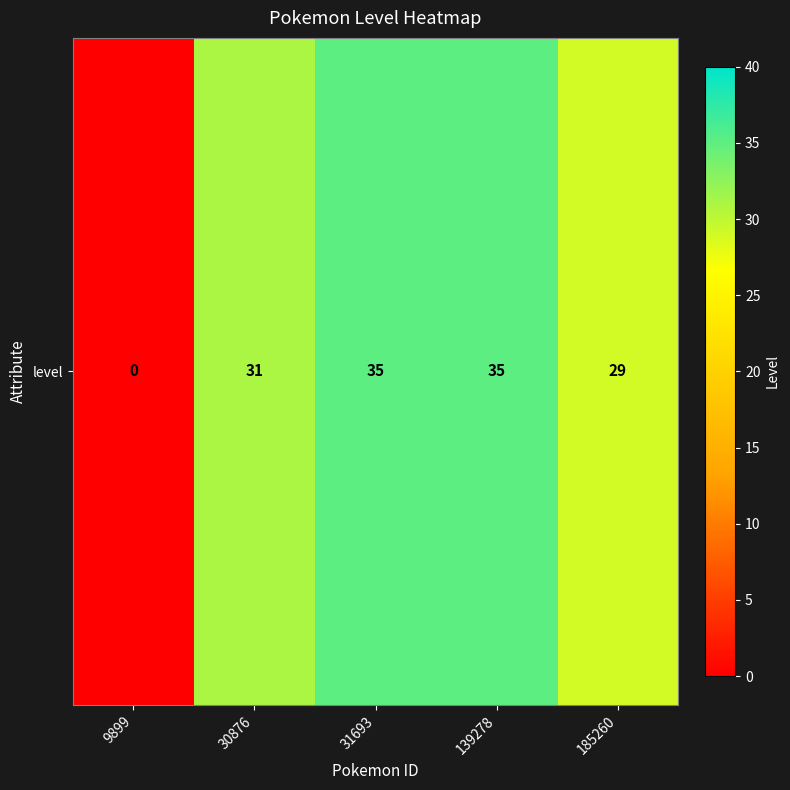

Where is the data nearest to the value 17?

185260